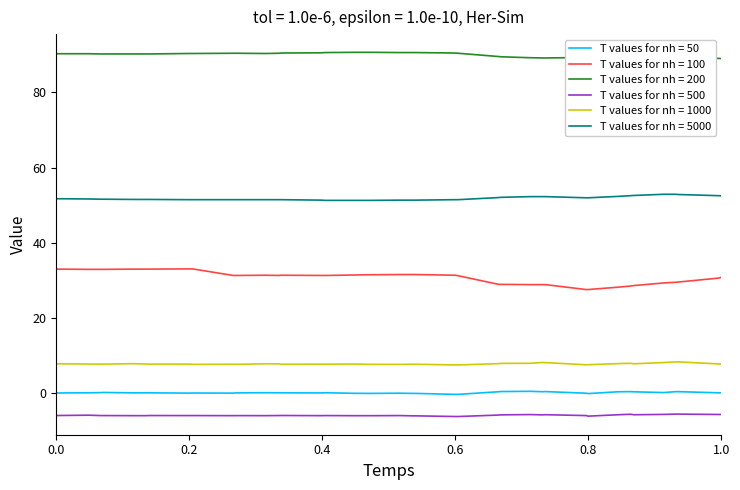

Rank the series by their maximum value, from highest to lowest.

T values for nh = 200, T values for nh = 5000, T values for nh = 100, T values for nh = 1000, T values for nh = 50, T values for nh = 500